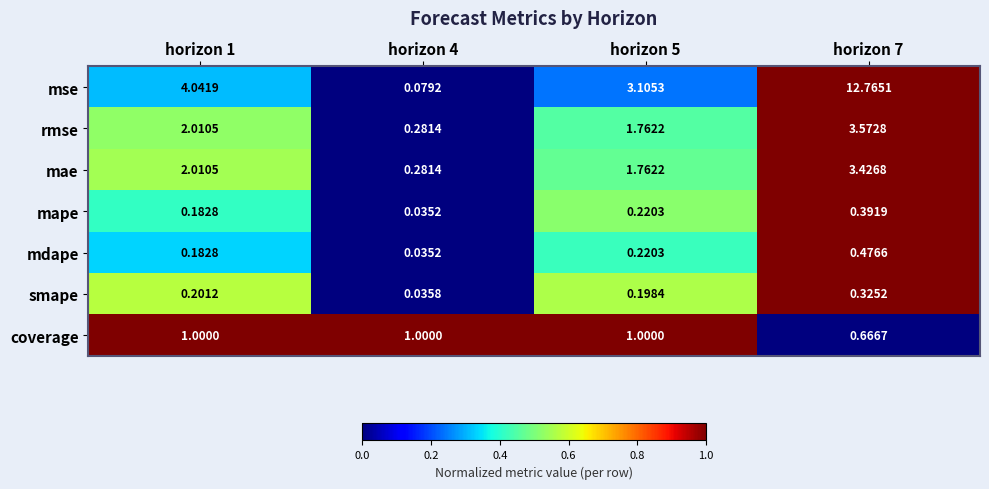

Which series changed the most between horizon 4 and horizon 7?

mse